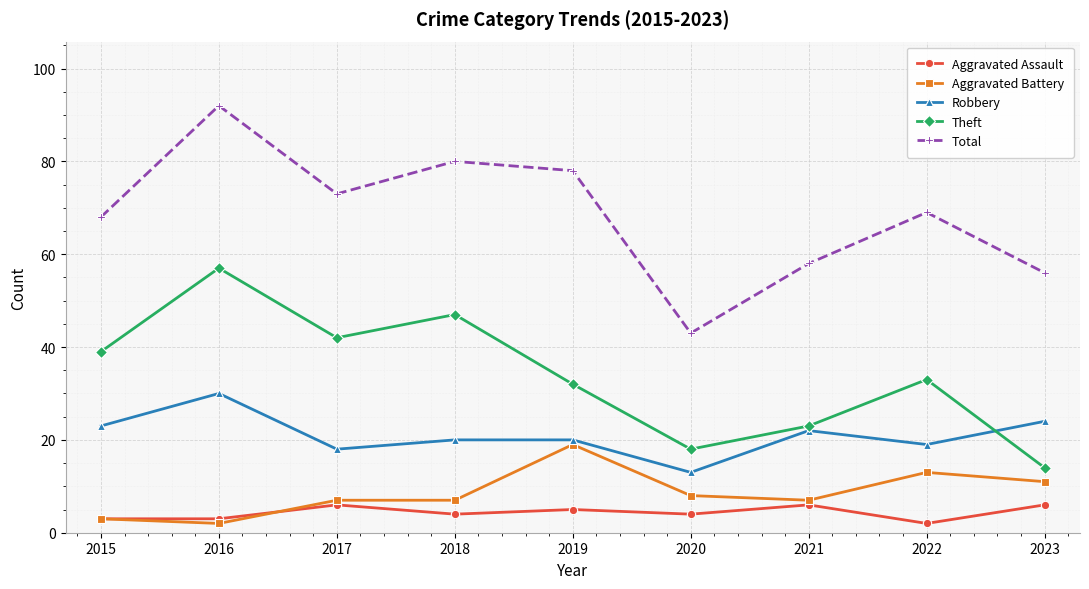

Reading right to left, transcribe all the data shown in this chart.

Aggravated Assault: 6	2	6	4	5	4	6	3	3
Aggravated Battery: 11	13	7	8	19	7	7	2	3
Robbery: 24	19	22	13	20	20	18	30	23
Theft: 14	33	23	18	32	47	42	57	39
Total: 56	69	58	43	78	80	73	92	68